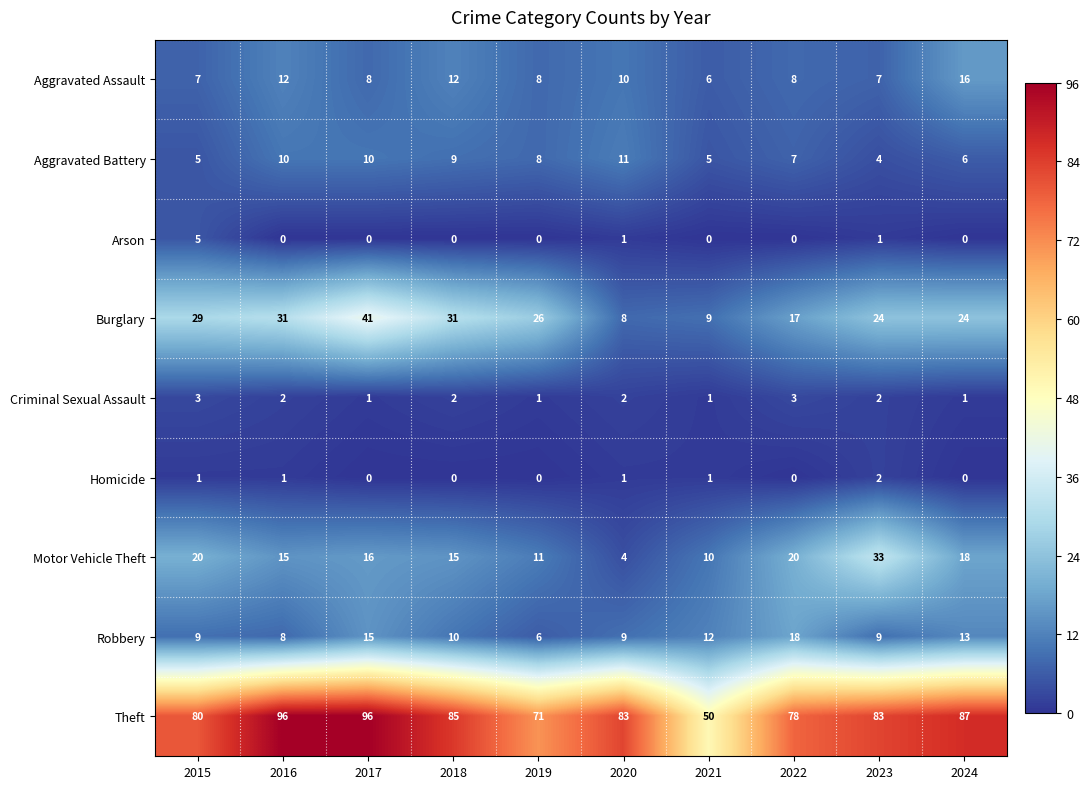

Which category has the highest value in the Burglary series?

2017